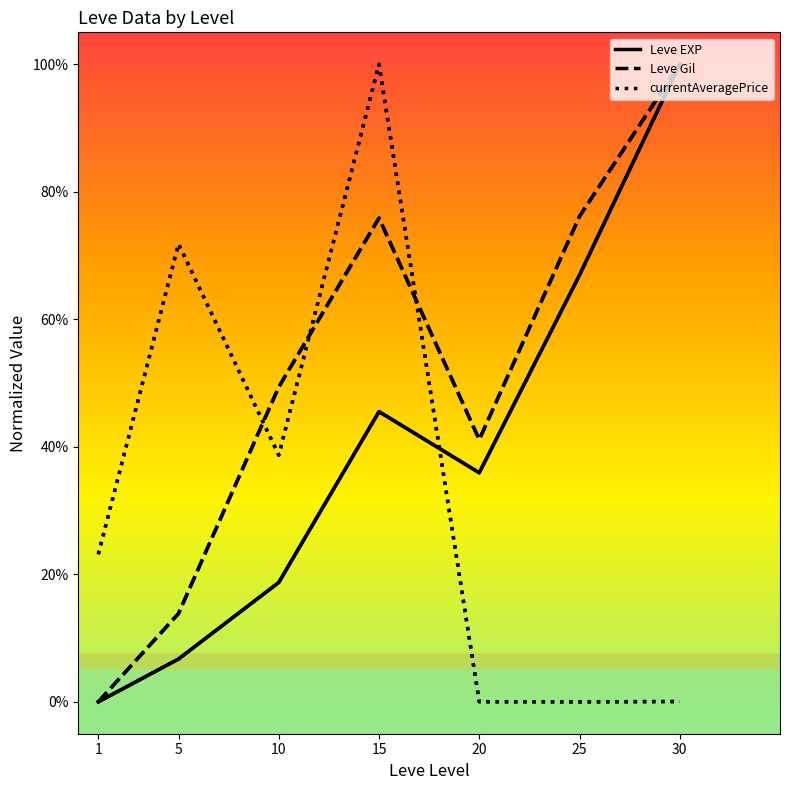

What are all the series names shown in the legend?

Leve EXP, Leve Gil, currentAveragePrice